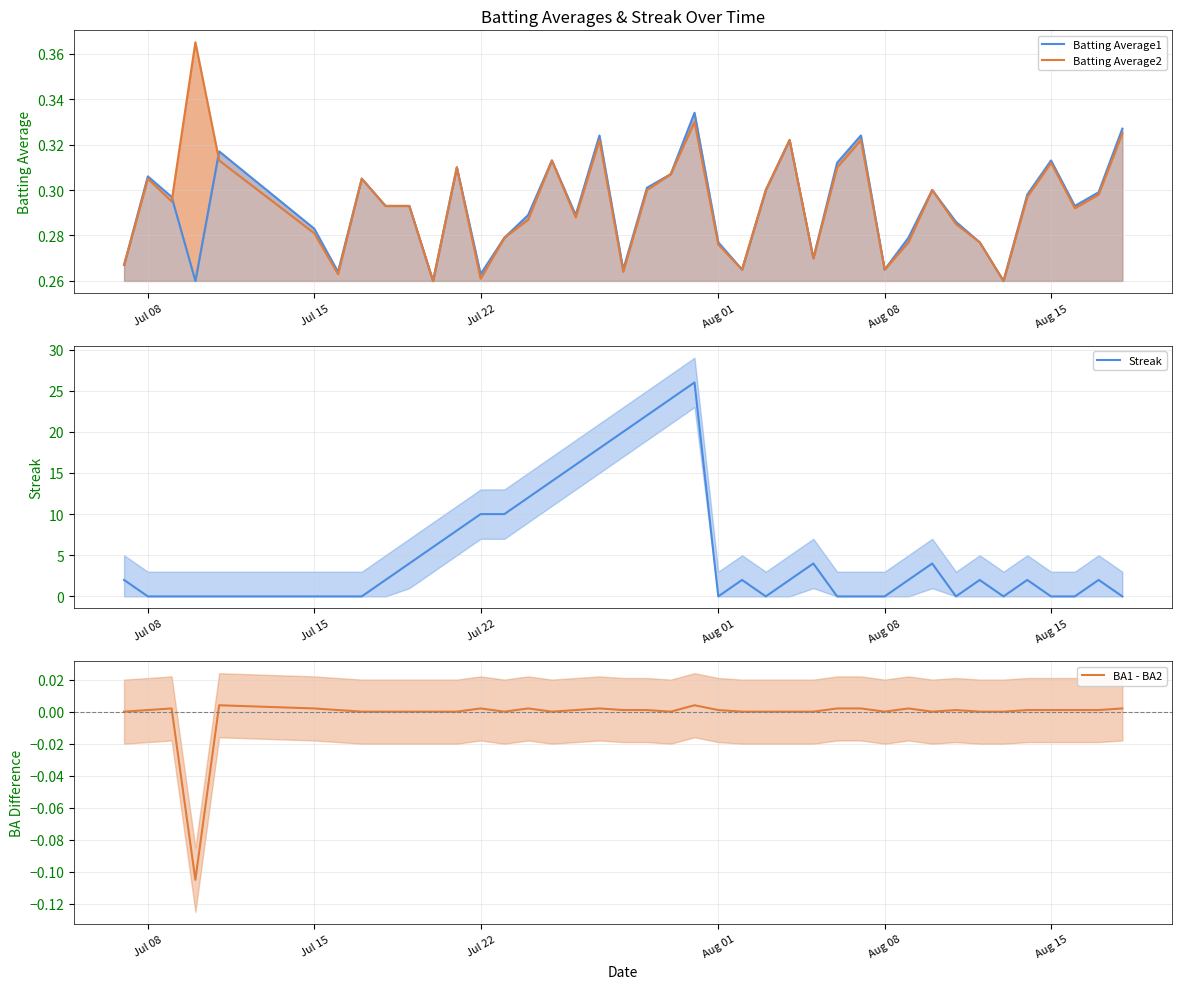

What is the value of the Batting Average2 point at the 26th from the left?

0.3